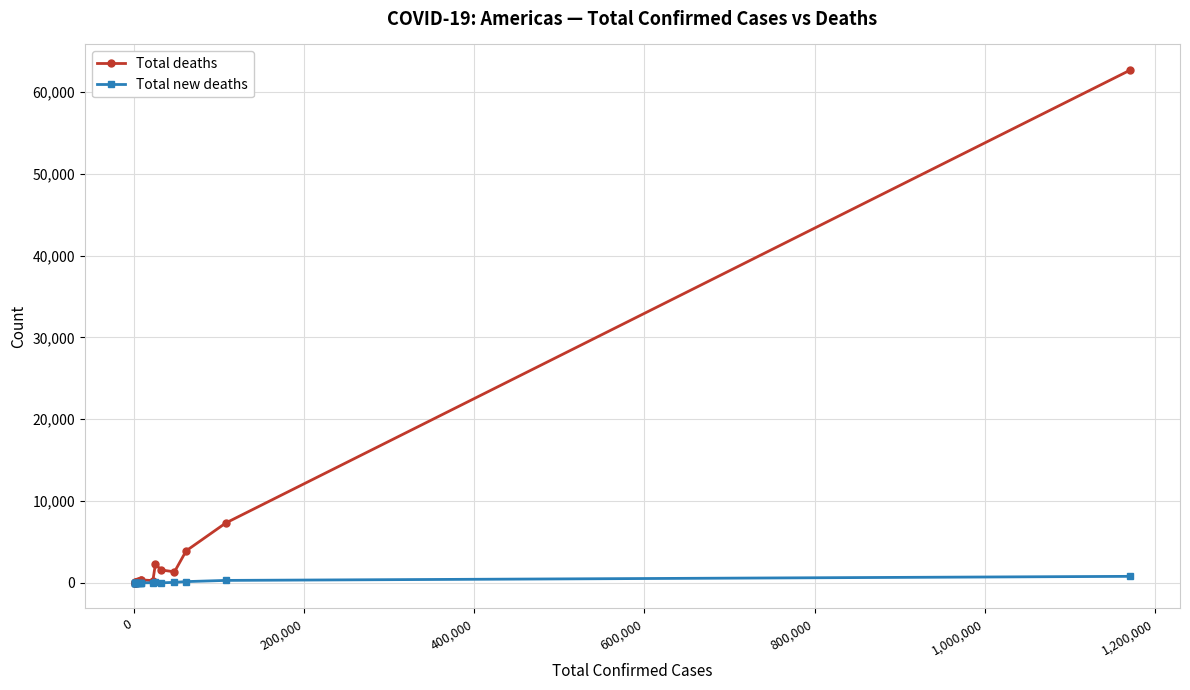

What is the maximum value shown in the chart?

62698